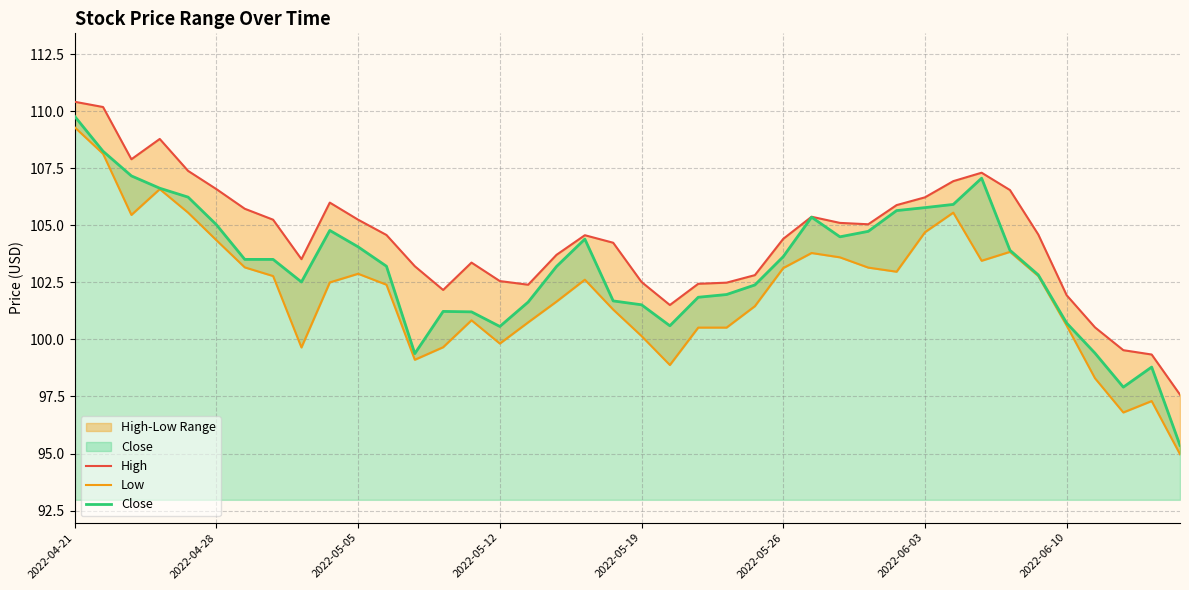

At which category does the chart reach its peak across all series?

2022-04-21